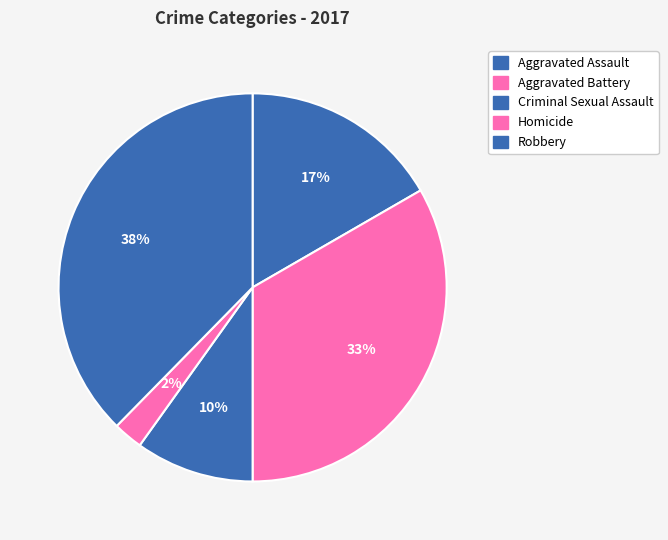

Which category has the smallest portion of the pie?

Homicide